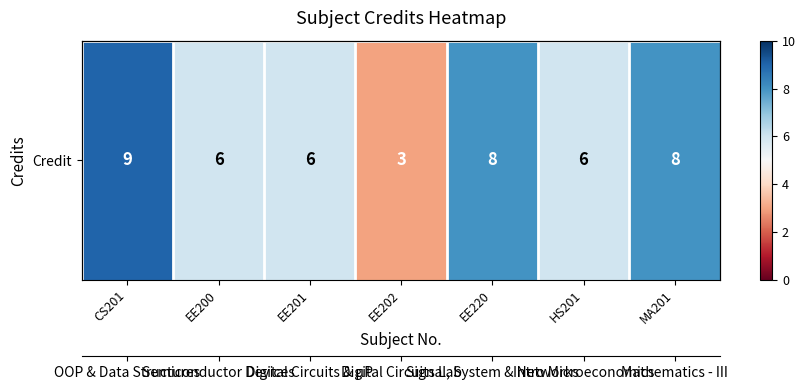

How many values are below 6?

1